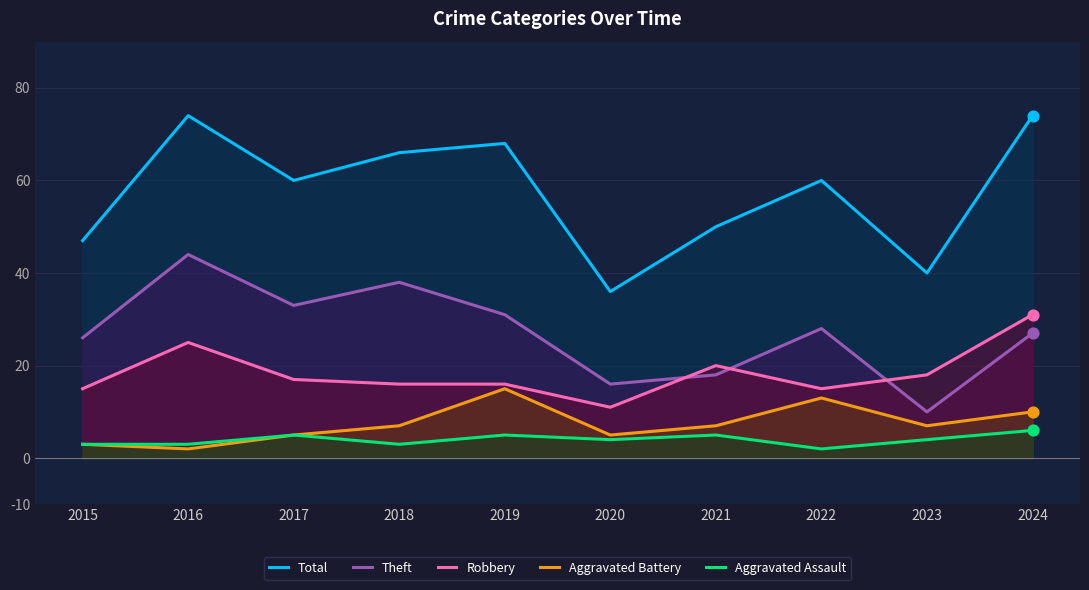

What are all the series names shown in the legend?

Total, Theft, Robbery, Aggravated Battery, Aggravated Assault